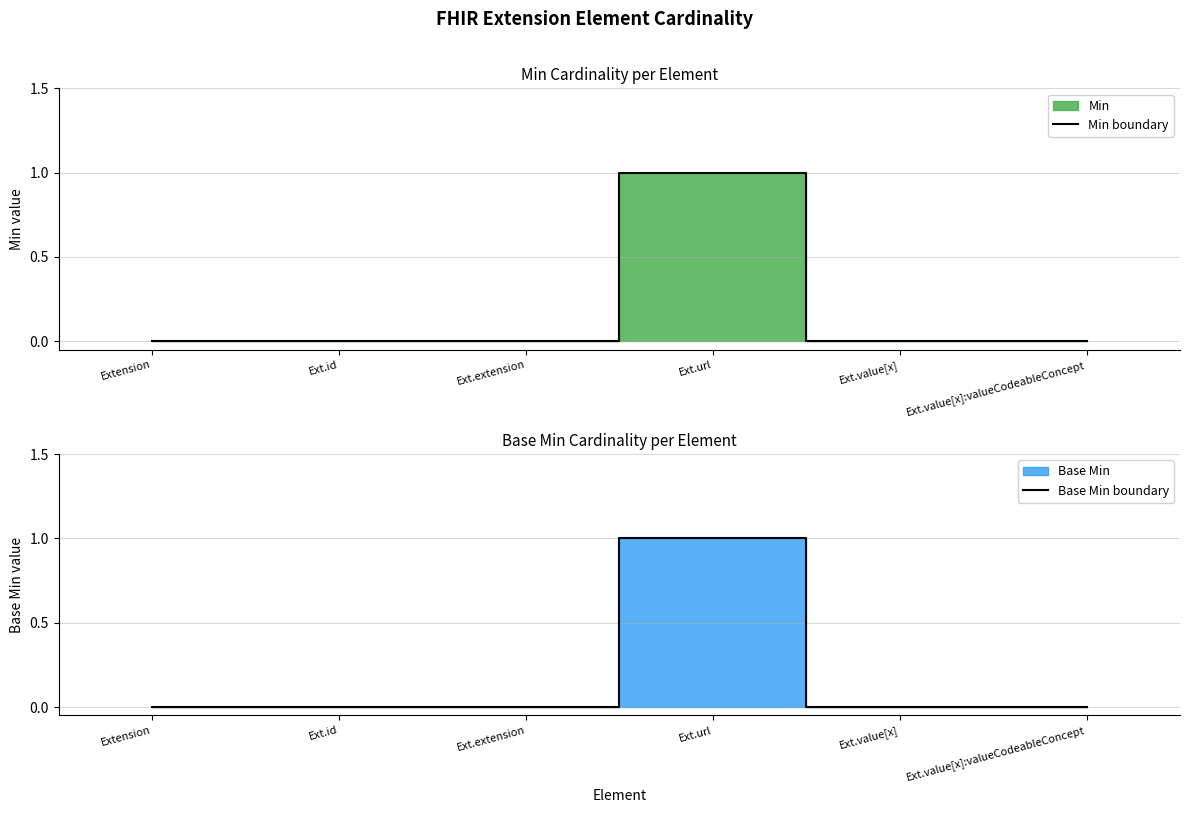

How many Base Min boundary values are between 0 and 1?

6